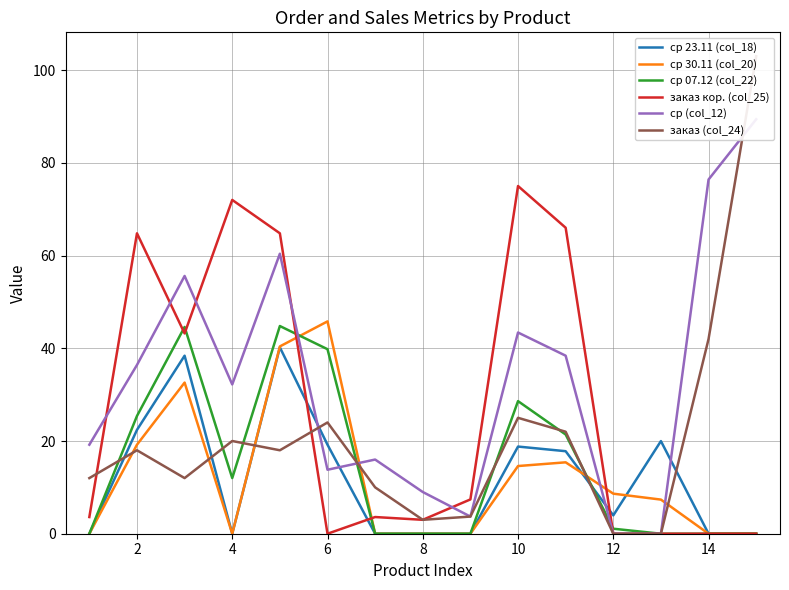

Reading left to right, transcribe all the data shown in this chart.

ср 23.11 (col_18): 0.0	22.4	38.4	0.0	40.2	19.2	0.0	0.0	0.0	18.8	17.8	4.0	20.0	0.0	0.0
ср 30.11 (col_20): 0.0	19.2	32.6	0.0	40.4	45.8	0.0	0.0	0.0	14.6	15.4	8.6	7.4	0.0	0.0
ср 07.12 (col_22): 0.0	25.4	44.6	12.0	44.8	39.8	0.0	0.0	0.0	28.6	21.4	1.1	0.0	0.0	0.0
заказ кор. (col_25): 3.6	64.8	43.2	72.0	64.8	0.0	3.6	3.0	7.4	75.0	66.0	0.0	0.0	0.0	0.0
ср (col_12): 19.2	36.4	55.6	32.2	60.4	13.8	16.0	9.0	3.7	43.4	38.4	0.0	0.0	76.4	89.4
заказ (col_24): 12.0	18.0	12.0	20.0	18.0	24.0	10.0	3.0	3.7	25.0	22.0	0.0	0.0	42.0	103.0